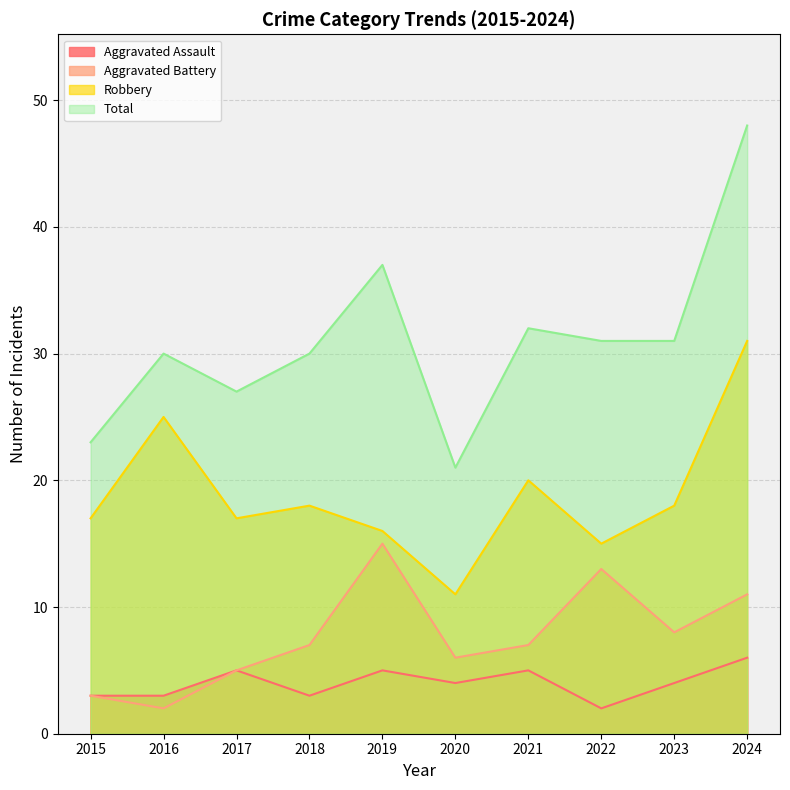

Reading left to right, extract all data points from this chart.

Aggravated Assault: 3	3	5	3	5	4	5	2	4	6
Aggravated Battery: 3	2	5	7	15	6	7	13	8	11
Robbery: 17	25	17	18	16	11	20	15	18	31
Total: 23	30	27	30	37	21	32	31	31	48